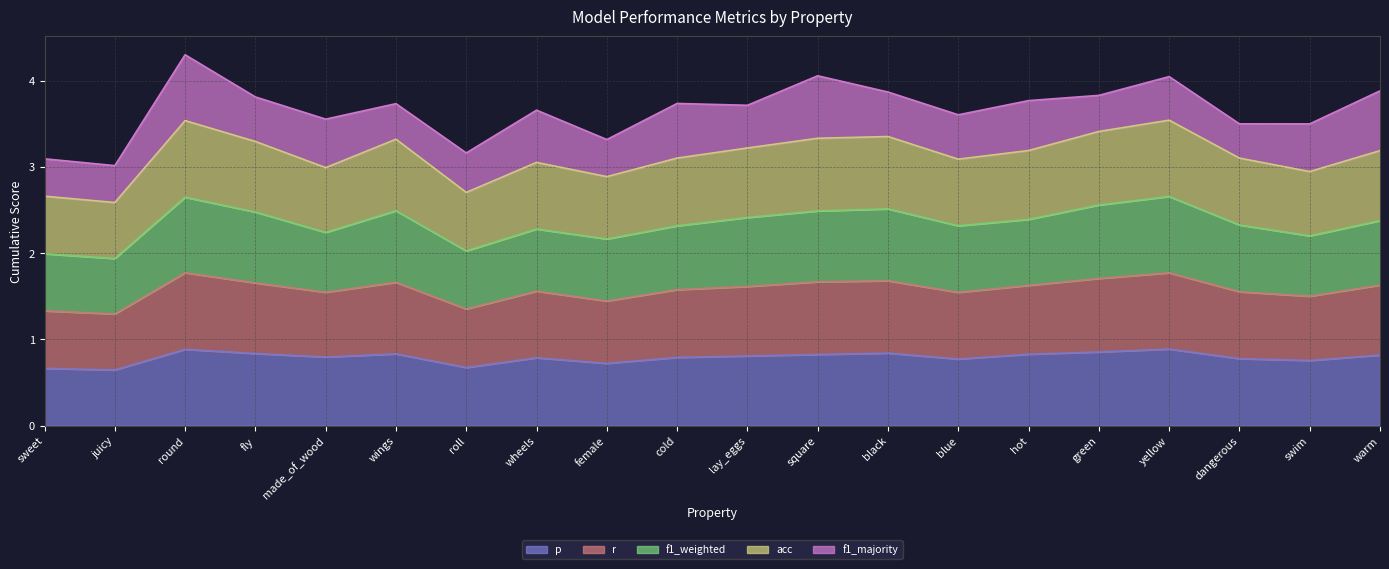

What is the sum of all p values?

15.8